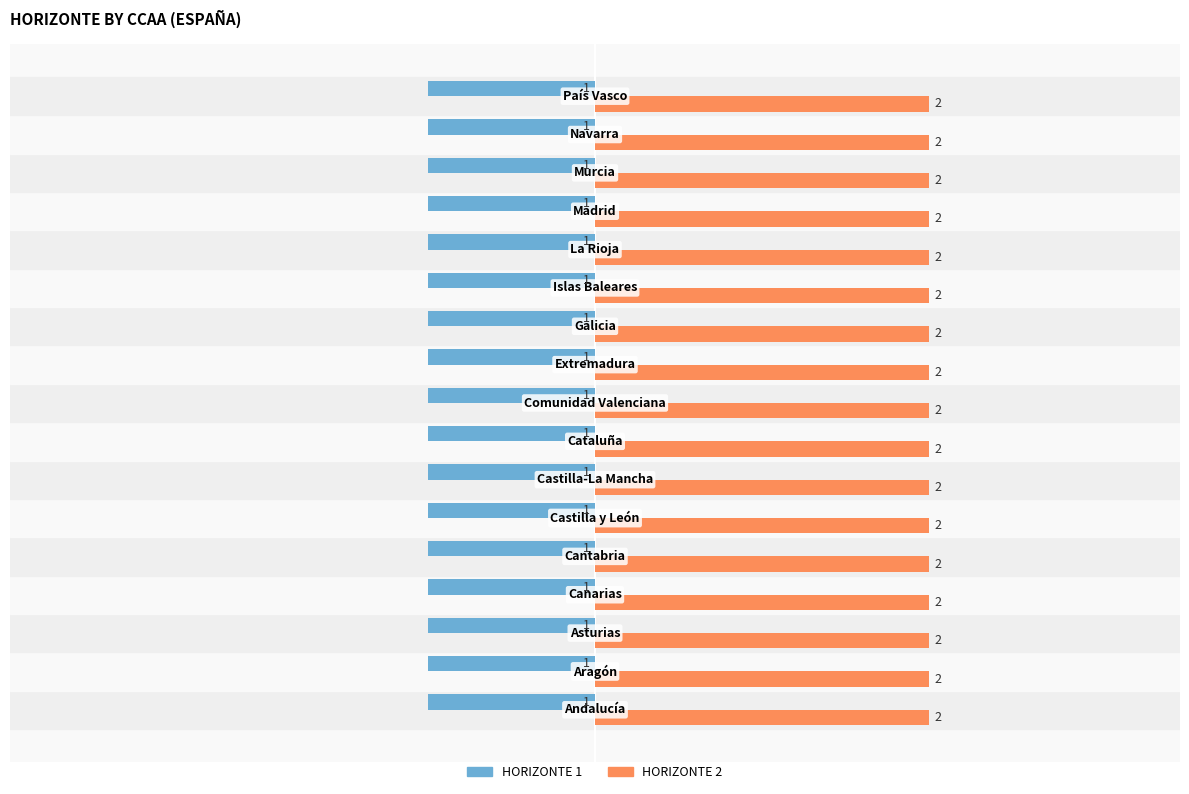

At how many categories does at least one series exceed 0?

17